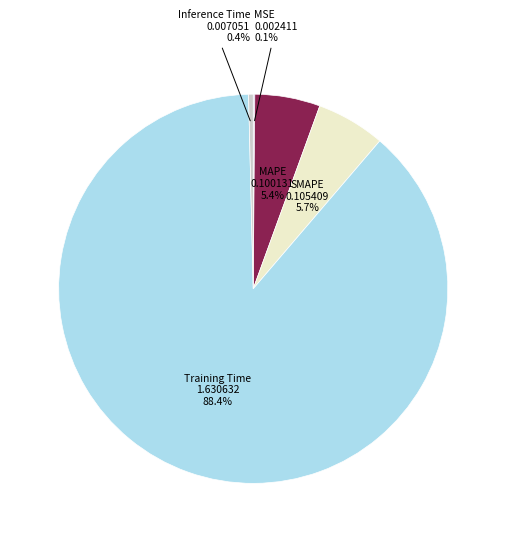

True or false: MAPE accounts for 1% of the total.

False